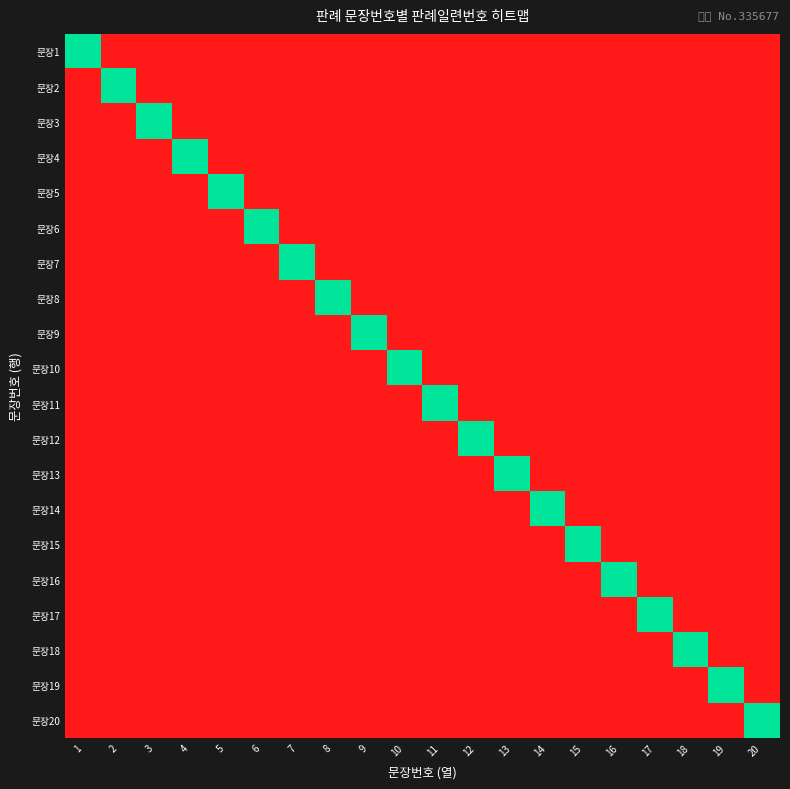

Reading right to left, list all the values displayed in this chart.

문장1: 20=0	19=0	18=0	17=0	16=0	15=0	14=0	13=0	12=0	11=0	10=0	9=0	8=0	7=0	6=0	5=0	4=0	3=0	2=0	1=335677
문장2: 20=0	19=0	18=0	17=0	16=0	15=0	14=0	13=0	12=0	11=0	10=0	9=0	8=0	7=0	6=0	5=0	4=0	3=0	2=335677	1=0
문장3: 20=0	19=0	18=0	17=0	16=0	15=0	14=0	13=0	12=0	11=0	10=0	9=0	8=0	7=0	6=0	5=0	4=0	3=335677	2=0	1=0
문장4: 20=0	19=0	18=0	17=0	16=0	15=0	14=0	13=0	12=0	11=0	10=0	9=0	8=0	7=0	6=0	5=0	4=335677	3=0	2=0	1=0
문장5: 20=0	19=0	18=0	17=0	16=0	15=0	14=0	13=0	12=0	11=0	10=0	9=0	8=0	7=0	6=0	5=335677	4=0	3=0	2=0	1=0
문장6: 20=0	19=0	18=0	17=0	16=0	15=0	14=0	13=0	12=0	11=0	10=0	9=0	8=0	7=0	6=335677	5=0	4=0	3=0	2=0	1=0
문장7: 20=0	19=0	18=0	17=0	16=0	15=0	14=0	13=0	12=0	11=0	10=0	9=0	8=0	7=335677	6=0	5=0	4=0	3=0	2=0	1=0
문장8: 20=0	19=0	18=0	17=0	16=0	15=0	14=0	13=0	12=0	11=0	10=0	9=0	8=335677	7=0	6=0	5=0	4=0	3=0	2=0	1=0
문장9: 20=0	19=0	18=0	17=0	16=0	15=0	14=0	13=0	12=0	11=0	10=0	9=335677	8=0	7=0	6=0	5=0	4=0	3=0	2=0	1=0
문장10: 20=0	19=0	18=0	17=0	16=0	15=0	14=0	13=0	12=0	11=0	10=335677	9=0	8=0	7=0	6=0	5=0	4=0	3=0	2=0	1=0
문장11: 20=0	19=0	18=0	17=0	16=0	15=0	14=0	13=0	12=0	11=335677	10=0	9=0	8=0	7=0	6=0	5=0	4=0	3=0	2=0	1=0
문장12: 20=0	19=0	18=0	17=0	16=0	15=0	14=0	13=0	12=335677	11=0	10=0	9=0	8=0	7=0	6=0	5=0	4=0	3=0	2=0	1=0
문장13: 20=0	19=0	18=0	17=0	16=0	15=0	14=0	13=335677	12=0	11=0	10=0	9=0	8=0	7=0	6=0	5=0	4=0	3=0	2=0	1=0
문장14: 20=0	19=0	18=0	17=0	16=0	15=0	14=335677	13=0	12=0	11=0	10=0	9=0	8=0	7=0	6=0	5=0	4=0	3=0	2=0	1=0
문장15: 20=0	19=0	18=0	17=0	16=0	15=335677	14=0	13=0	12=0	11=0	10=0	9=0	8=0	7=0	6=0	5=0	4=0	3=0	2=0	1=0
문장16: 20=0	19=0	18=0	17=0	16=335677	15=0	14=0	13=0	12=0	11=0	10=0	9=0	8=0	7=0	6=0	5=0	4=0	3=0	2=0	1=0
문장17: 20=0	19=0	18=0	17=335677	16=0	15=0	14=0	13=0	12=0	11=0	10=0	9=0	8=0	7=0	6=0	5=0	4=0	3=0	2=0	1=0
문장18: 20=0	19=0	18=335677	17=0	16=0	15=0	14=0	13=0	12=0	11=0	10=0	9=0	8=0	7=0	6=0	5=0	4=0	3=0	2=0	1=0
문장19: 20=0	19=335677	18=0	17=0	16=0	15=0	14=0	13=0	12=0	11=0	10=0	9=0	8=0	7=0	6=0	5=0	4=0	3=0	2=0	1=0
문장20: 20=335677	19=0	18=0	17=0	16=0	15=0	14=0	13=0	12=0	11=0	10=0	9=0	8=0	7=0	6=0	5=0	4=0	3=0	2=0	1=0